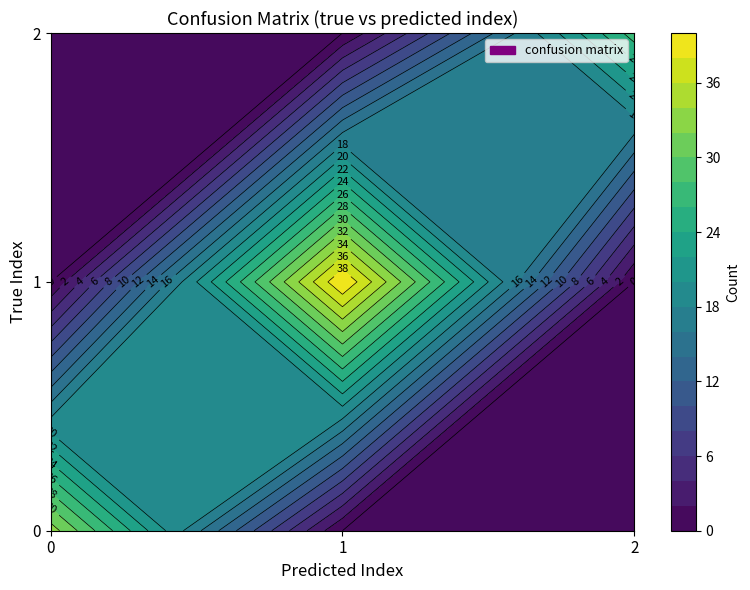

Which series changed the most between 0 and 1?

1